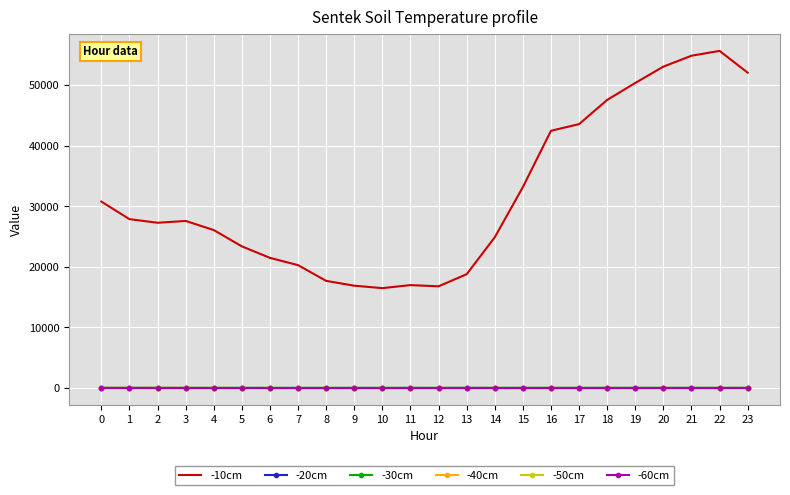

The -30cm series shows 26.2 at 0. True or false?

True